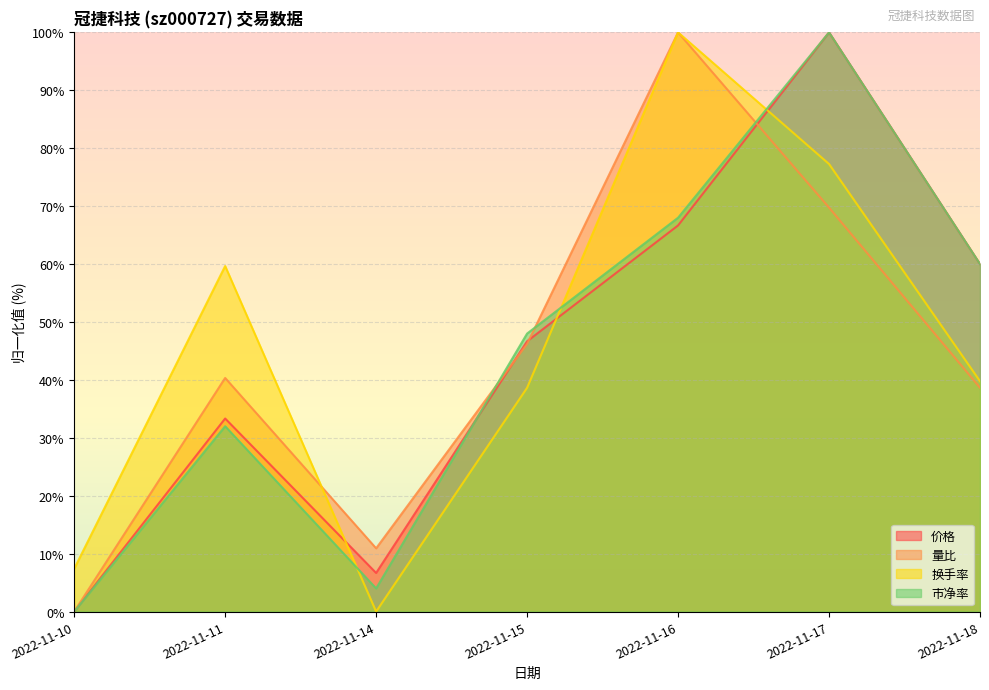

At which label is 换手率 closest to 50?

2022-11-11